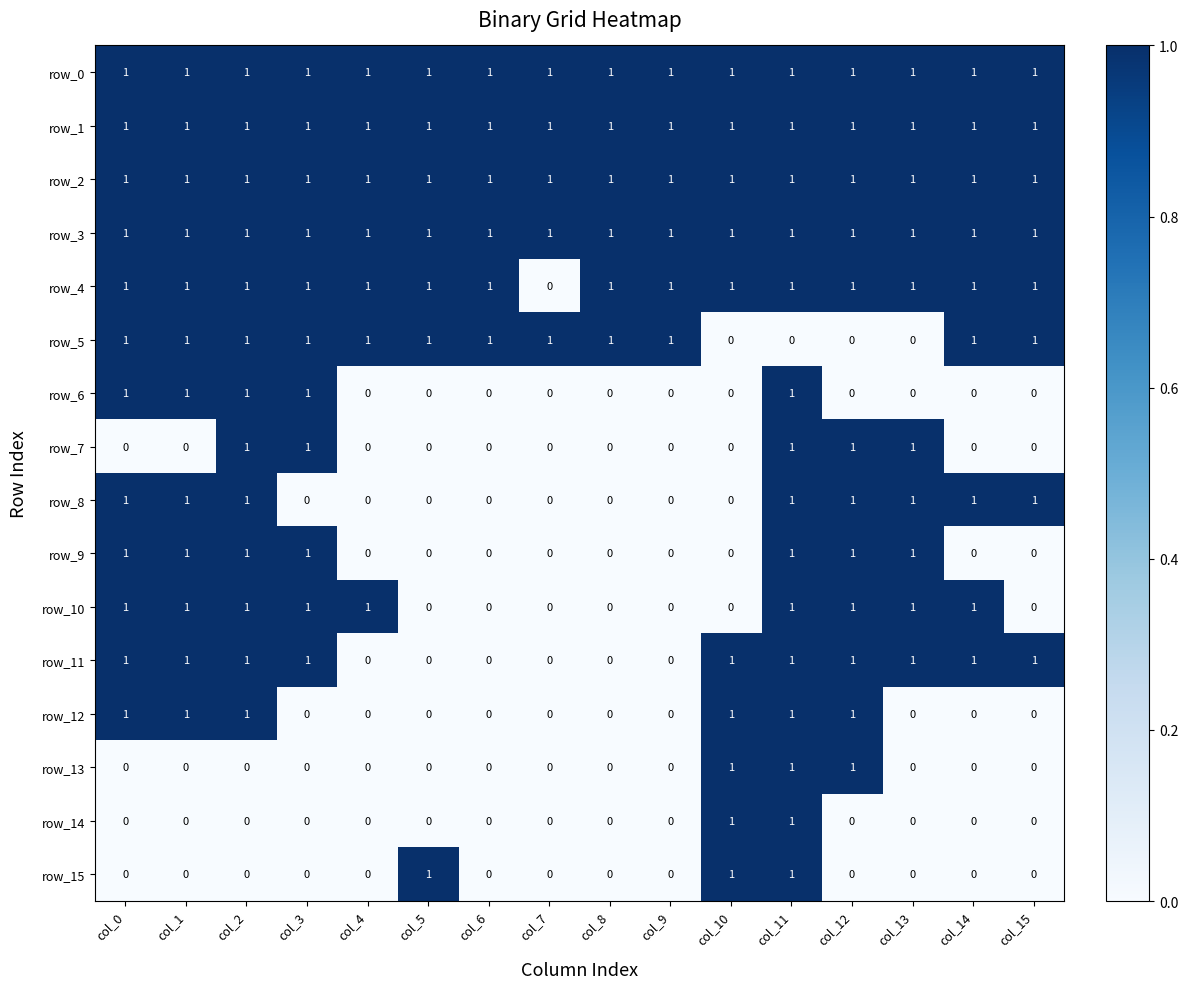

Reading left to right, extract all data points from this chart.

row_0: col_0=1	col_1=1	col_2=1	col_3=1	col_4=1	col_5=1	col_6=1	col_7=1	col_8=1	col_9=1	col_10=1	col_11=1	col_12=1	col_13=1	col_14=1	col_15=1
row_1: col_0=1	col_1=1	col_2=1	col_3=1	col_4=1	col_5=1	col_6=1	col_7=1	col_8=1	col_9=1	col_10=1	col_11=1	col_12=1	col_13=1	col_14=1	col_15=1
row_2: col_0=1	col_1=1	col_2=1	col_3=1	col_4=1	col_5=1	col_6=1	col_7=1	col_8=1	col_9=1	col_10=1	col_11=1	col_12=1	col_13=1	col_14=1	col_15=1
row_3: col_0=1	col_1=1	col_2=1	col_3=1	col_4=1	col_5=1	col_6=1	col_7=1	col_8=1	col_9=1	col_10=1	col_11=1	col_12=1	col_13=1	col_14=1	col_15=1
row_4: col_0=1	col_1=1	col_2=1	col_3=1	col_4=1	col_5=1	col_6=1	col_7=0	col_8=1	col_9=1	col_10=1	col_11=1	col_12=1	col_13=1	col_14=1	col_15=1
row_5: col_0=1	col_1=1	col_2=1	col_3=1	col_4=1	col_5=1	col_6=1	col_7=1	col_8=1	col_9=1	col_10=0	col_11=0	col_12=0	col_13=0	col_14=1	col_15=1
row_6: col_0=1	col_1=1	col_2=1	col_3=1	col_4=0	col_5=0	col_6=0	col_7=0	col_8=0	col_9=0	col_10=0	col_11=1	col_12=0	col_13=0	col_14=0	col_15=0
row_7: col_0=0	col_1=0	col_2=1	col_3=1	col_4=0	col_5=0	col_6=0	col_7=0	col_8=0	col_9=0	col_10=0	col_11=1	col_12=1	col_13=1	col_14=0	col_15=0
row_8: col_0=1	col_1=1	col_2=1	col_3=0	col_4=0	col_5=0	col_6=0	col_7=0	col_8=0	col_9=0	col_10=0	col_11=1	col_12=1	col_13=1	col_14=1	col_15=1
row_9: col_0=1	col_1=1	col_2=1	col_3=1	col_4=0	col_5=0	col_6=0	col_7=0	col_8=0	col_9=0	col_10=0	col_11=1	col_12=1	col_13=1	col_14=0	col_15=0
row_10: col_0=1	col_1=1	col_2=1	col_3=1	col_4=1	col_5=0	col_6=0	col_7=0	col_8=0	col_9=0	col_10=0	col_11=1	col_12=1	col_13=1	col_14=1	col_15=0
row_11: col_0=1	col_1=1	col_2=1	col_3=1	col_4=0	col_5=0	col_6=0	col_7=0	col_8=0	col_9=0	col_10=1	col_11=1	col_12=1	col_13=1	col_14=1	col_15=1
row_12: col_0=1	col_1=1	col_2=1	col_3=0	col_4=0	col_5=0	col_6=0	col_7=0	col_8=0	col_9=0	col_10=1	col_11=1	col_12=1	col_13=0	col_14=0	col_15=0
row_13: col_0=0	col_1=0	col_2=0	col_3=0	col_4=0	col_5=0	col_6=0	col_7=0	col_8=0	col_9=0	col_10=1	col_11=1	col_12=1	col_13=0	col_14=0	col_15=0
row_14: col_0=0	col_1=0	col_2=0	col_3=0	col_4=0	col_5=0	col_6=0	col_7=0	col_8=0	col_9=0	col_10=1	col_11=1	col_12=0	col_13=0	col_14=0	col_15=0
row_15: col_0=0	col_1=0	col_2=0	col_3=0	col_4=0	col_5=1	col_6=0	col_7=0	col_8=0	col_9=0	col_10=1	col_11=1	col_12=0	col_13=0	col_14=0	col_15=0